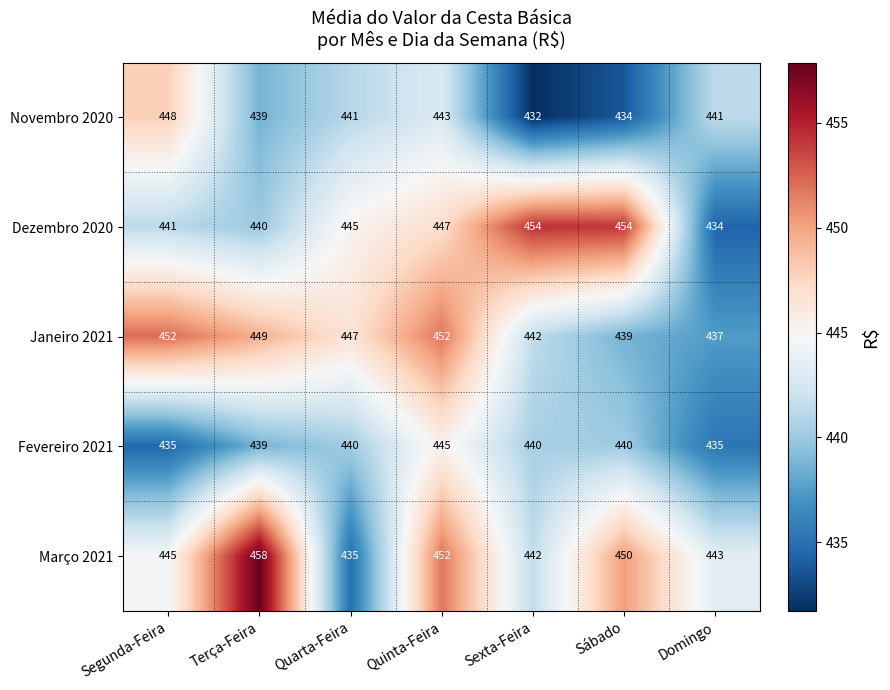

Rank the series by their maximum value, from highest to lowest.

Março 2021, Dezembro 2020, Janeiro 2021, Novembro 2020, Fevereiro 2021